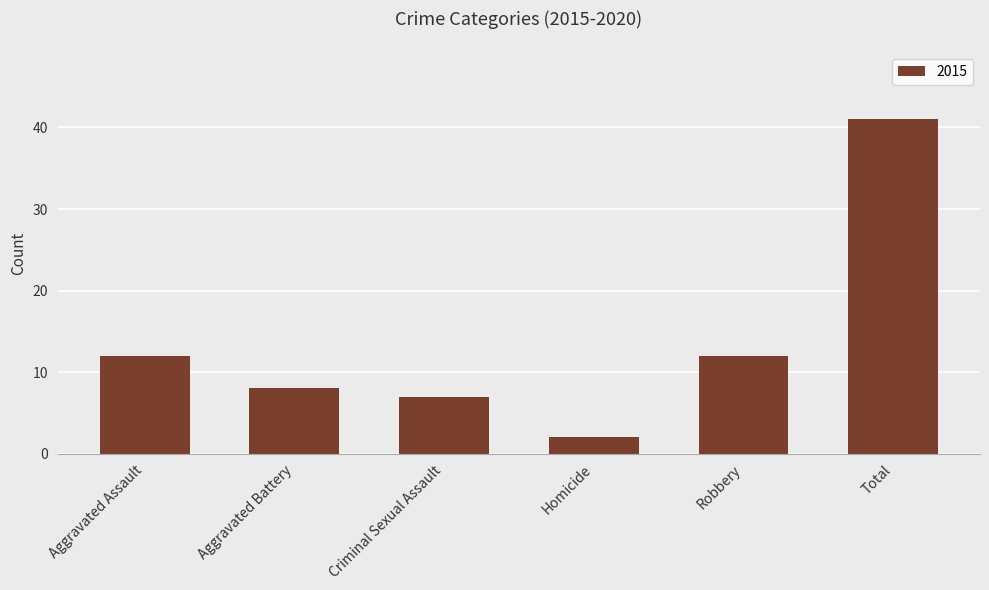

How many data points does each series have?

6